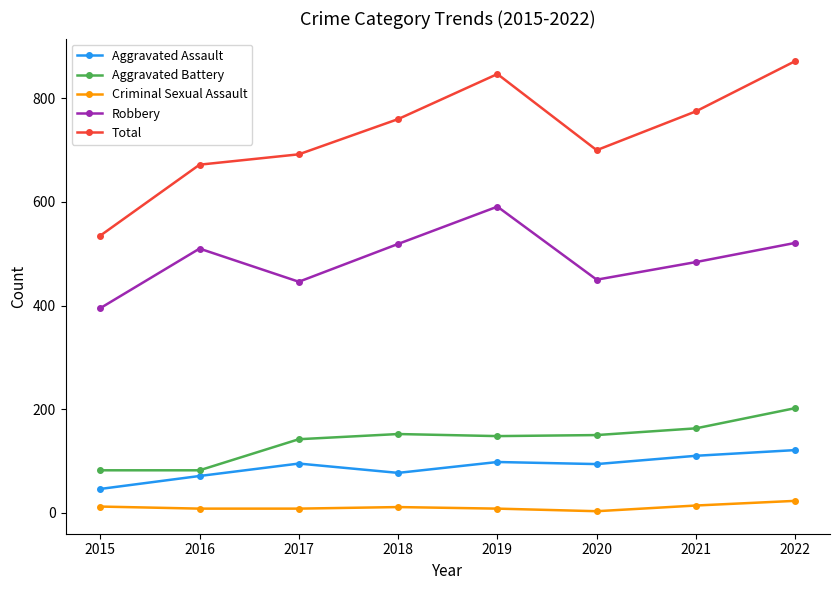

At 2020, list the series in order from smallest to largest.

Criminal Sexual Assault, Aggravated Assault, Aggravated Battery, Robbery, Total